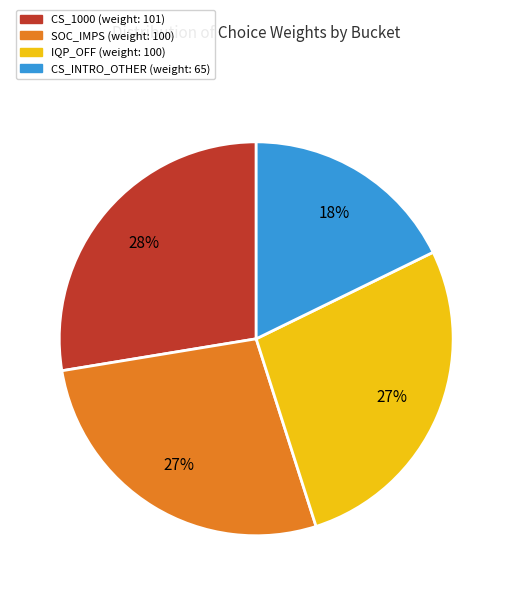

Is there any slice that represents more than half of the pie?

No